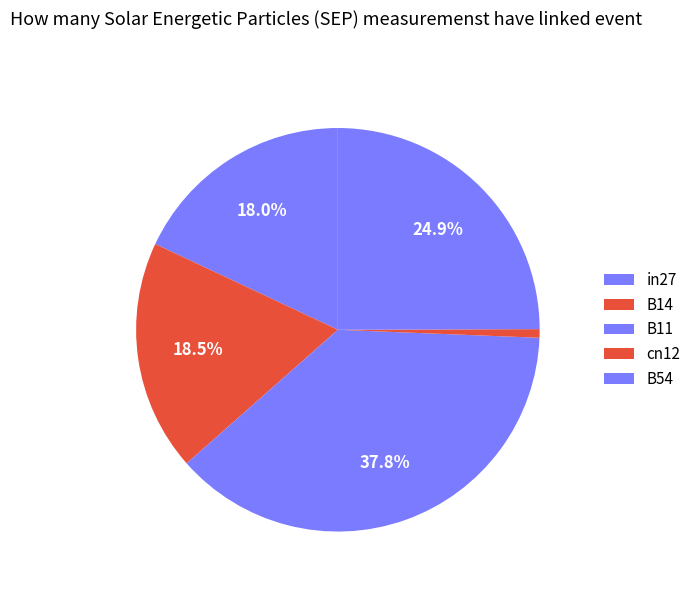

Combined, what portion of the pie is B54 and cn12?

25.6%